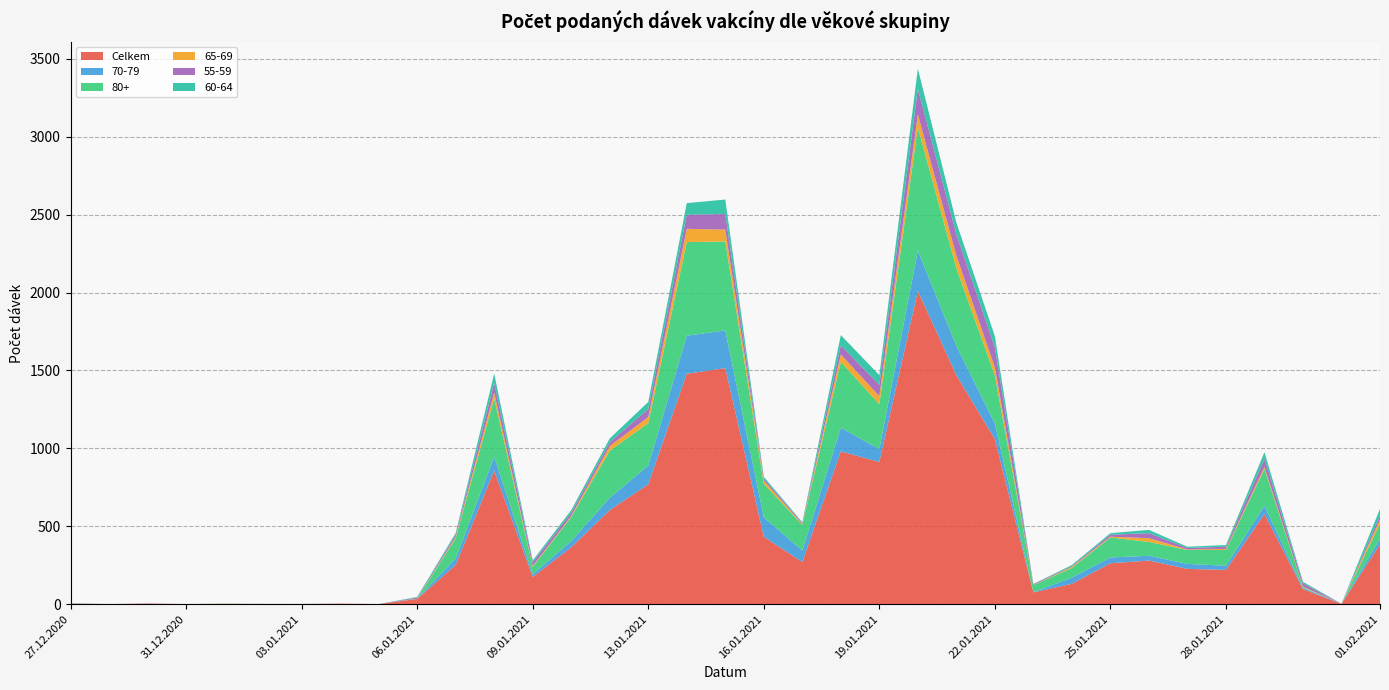

Reading right to left, list all the values displayed in this chart.

Celkem: 01.02.2021=385	31.01.2021=2	30.01.2021=97	29.01.2021=578	28.01.2021=220	27.01.2021=227	26.01.2021=280	25.01.2021=263	24.01.2021=131	23.01.2021=76	22.01.2021=1059	21.01.2021=1470	20.01.2021=2010	19.01.2021=913	18.01.2021=981	17.01.2021=271	16.01.2021=433	15.01.2021=1515	14.01.2021=1479	13.01.2021=769	12.01.2021=604	11.01.2021=365	09.01.2021=175	08.01.2021=857	07.01.2021=252	06.01.2021=34	05.01.2021=1	04.01.2021=4	03.01.2021=1	02.01.2021=2	01.01.2021=3	31.12.2020=1	30.12.2020=4	29.12.2020=1	27.12.2020=4
70-79: 01.02.2021=36	31.01.2021=1	30.01.2021=7	29.01.2021=53	28.01.2021=27	27.01.2021=32	26.01.2021=31	25.01.2021=37	24.01.2021=40	23.01.2021=1	22.01.2021=101	21.01.2021=188	20.01.2021=259	19.01.2021=83	18.01.2021=152	17.01.2021=74	16.01.2021=125	15.01.2021=242	14.01.2021=244	13.01.2021=121	12.01.2021=79	11.01.2021=40	09.01.2021=17	08.01.2021=89	07.01.2021=42	06.01.2021=1	05.01.2021=0	04.01.2021=0	03.01.2021=1	02.01.2021=0	01.01.2021=0	31.12.2020=0	30.12.2020=0	29.12.2020=0	27.12.2020=2
80+: 01.02.2021=96	31.01.2021=0	30.01.2021=5	29.01.2021=237	28.01.2021=101	27.01.2021=89	26.01.2021=89	25.01.2021=128	24.01.2021=62	23.01.2021=45	22.01.2021=308	21.01.2021=498	20.01.2021=790	19.01.2021=288	18.01.2021=422	17.01.2021=164	16.01.2021=215	15.01.2021=571	14.01.2021=601	13.01.2021=272	12.01.2021=302	11.01.2021=155	09.01.2021=47	08.01.2021=375	07.01.2021=129	06.01.2021=1	05.01.2021=0	04.01.2021=0	03.01.2021=0	02.01.2021=0	01.01.2021=1	31.12.2020=0	30.12.2020=0	29.12.2020=0	27.12.2020=0
65-69: 01.02.2021=27	31.01.2021=0	30.01.2021=4	29.01.2021=13	28.01.2021=7	27.01.2021=3	26.01.2021=24	25.01.2021=5	24.01.2021=7	23.01.2021=1	22.01.2021=52	21.01.2021=82	20.01.2021=84	19.01.2021=51	18.01.2021=48	17.01.2021=6	16.01.2021=20	15.01.2021=76	14.01.2021=85	13.01.2021=39	12.01.2021=30	11.01.2021=7	09.01.2021=6	08.01.2021=38	07.01.2021=9	06.01.2021=1	05.01.2021=0	04.01.2021=0	03.01.2021=0	02.01.2021=0	01.01.2021=0	31.12.2020=0	30.12.2020=0	29.12.2020=0	27.12.2020=0
55-59: 01.02.2021=26	31.01.2021=0	30.01.2021=21	29.01.2021=53	28.01.2021=14	27.01.2021=10	26.01.2021=32	25.01.2021=13	24.01.2021=5	23.01.2021=6	22.01.2021=127	21.01.2021=137	20.01.2021=165	19.01.2021=73	18.01.2021=59	17.01.2021=7	16.01.2021=13	15.01.2021=100	14.01.2021=91	13.01.2021=52	12.01.2021=25	11.01.2021=20	09.01.2021=24	08.01.2021=61	07.01.2021=14	06.01.2021=6	05.01.2021=0	04.01.2021=0	03.01.2021=0	02.01.2021=0	01.01.2021=0	31.12.2020=0	30.12.2020=1	29.12.2020=0	27.12.2020=0
60-64: 01.02.2021=42	31.01.2021=0	30.01.2021=10	29.01.2021=42	28.01.2021=11	27.01.2021=8	26.01.2021=21	25.01.2021=10	24.01.2021=7	23.01.2021=1	22.01.2021=73	21.01.2021=74	20.01.2021=129	19.01.2021=62	18.01.2021=65	17.01.2021=4	16.01.2021=12	15.01.2021=93	14.01.2021=74	13.01.2021=45	12.01.2021=24	11.01.2021=17	09.01.2021=12	08.01.2021=60	07.01.2021=11	06.01.2021=4	05.01.2021=0	04.01.2021=0	03.01.2021=0	02.01.2021=0	01.01.2021=0	31.12.2020=0	30.12.2020=0	29.12.2020=0	27.12.2020=0